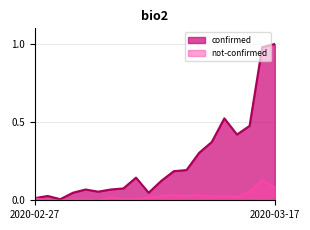

How many interior local valleys does the confirmed series have?

4